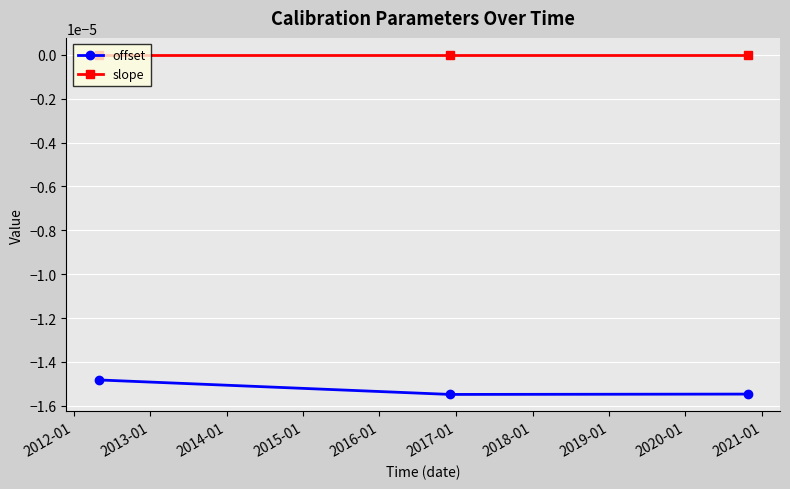

Rank the series by their maximum value, from highest to lowest.

slope, offset